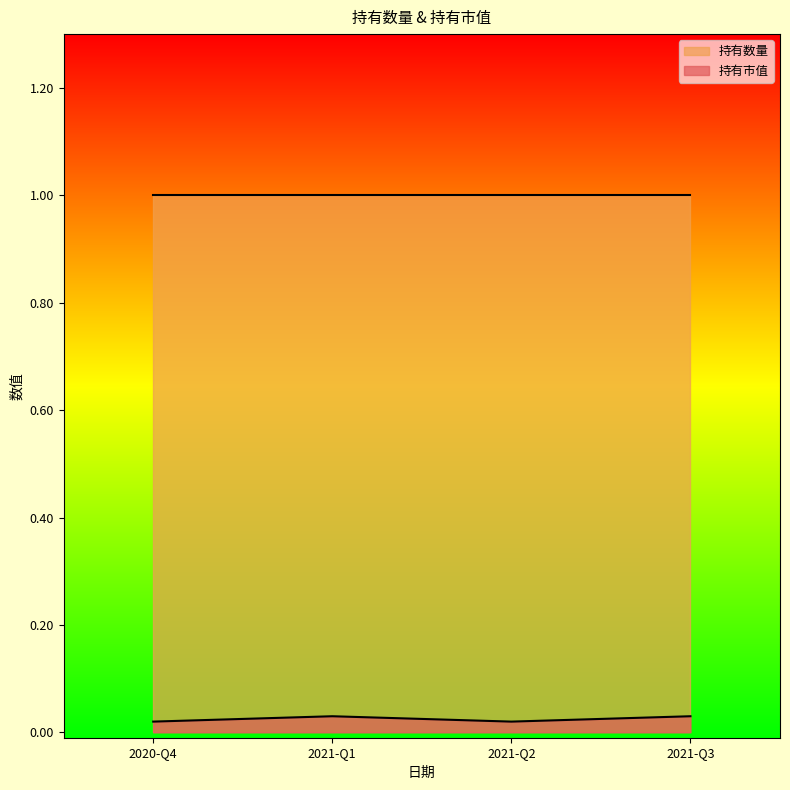

At which category does the data reach its first local valley?

2021-Q2